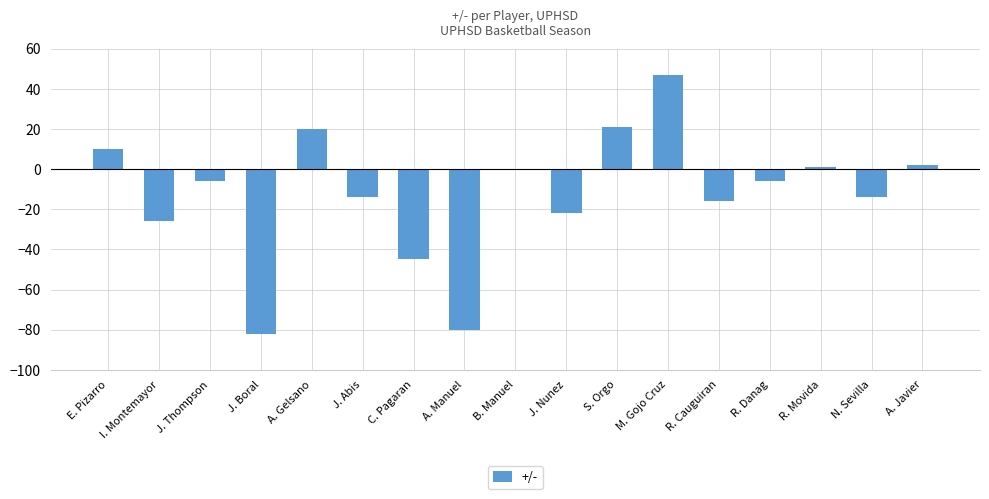

True or false: the data shows 0 at B. Manuel.

True